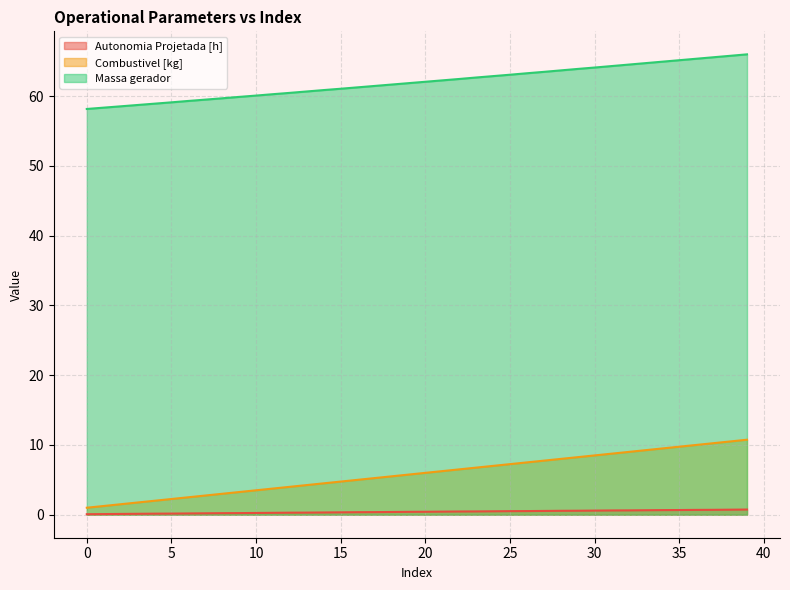

What is the average value of the Combustivel [kg] series?

5.9